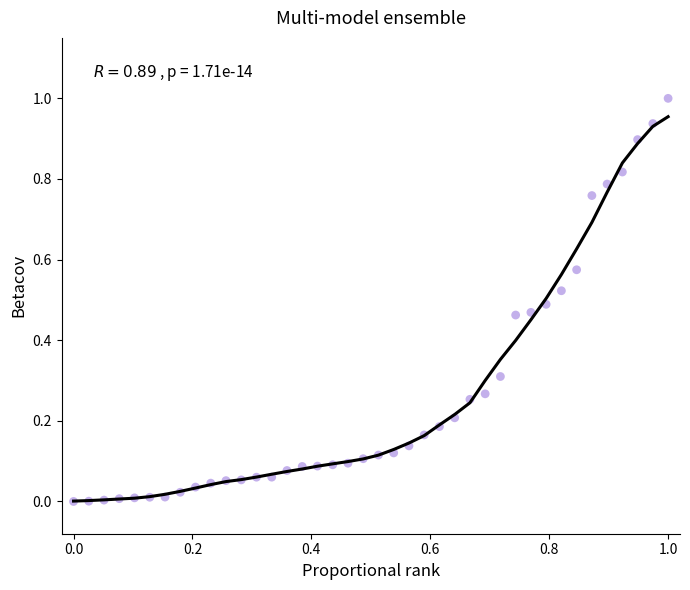

What is the range of Y values (max minus min)?

1.0